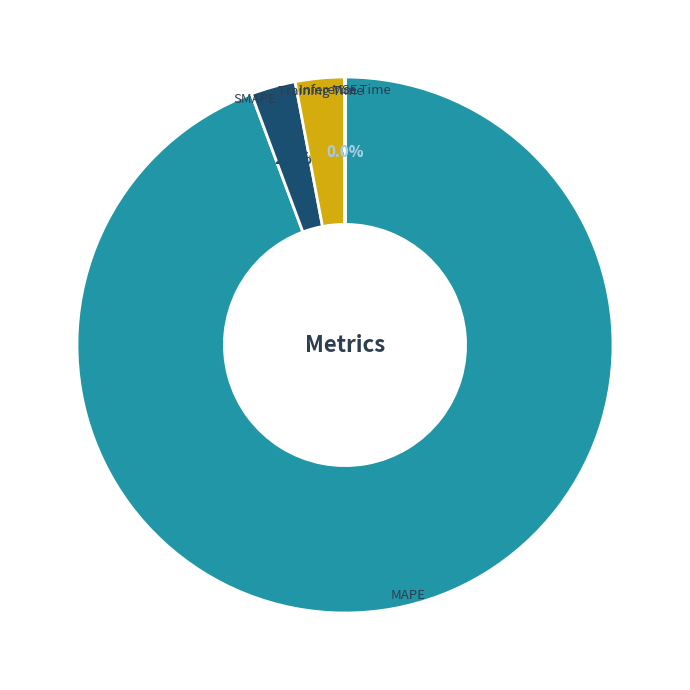

To the nearest percent, what is the average slice percentage?

20%